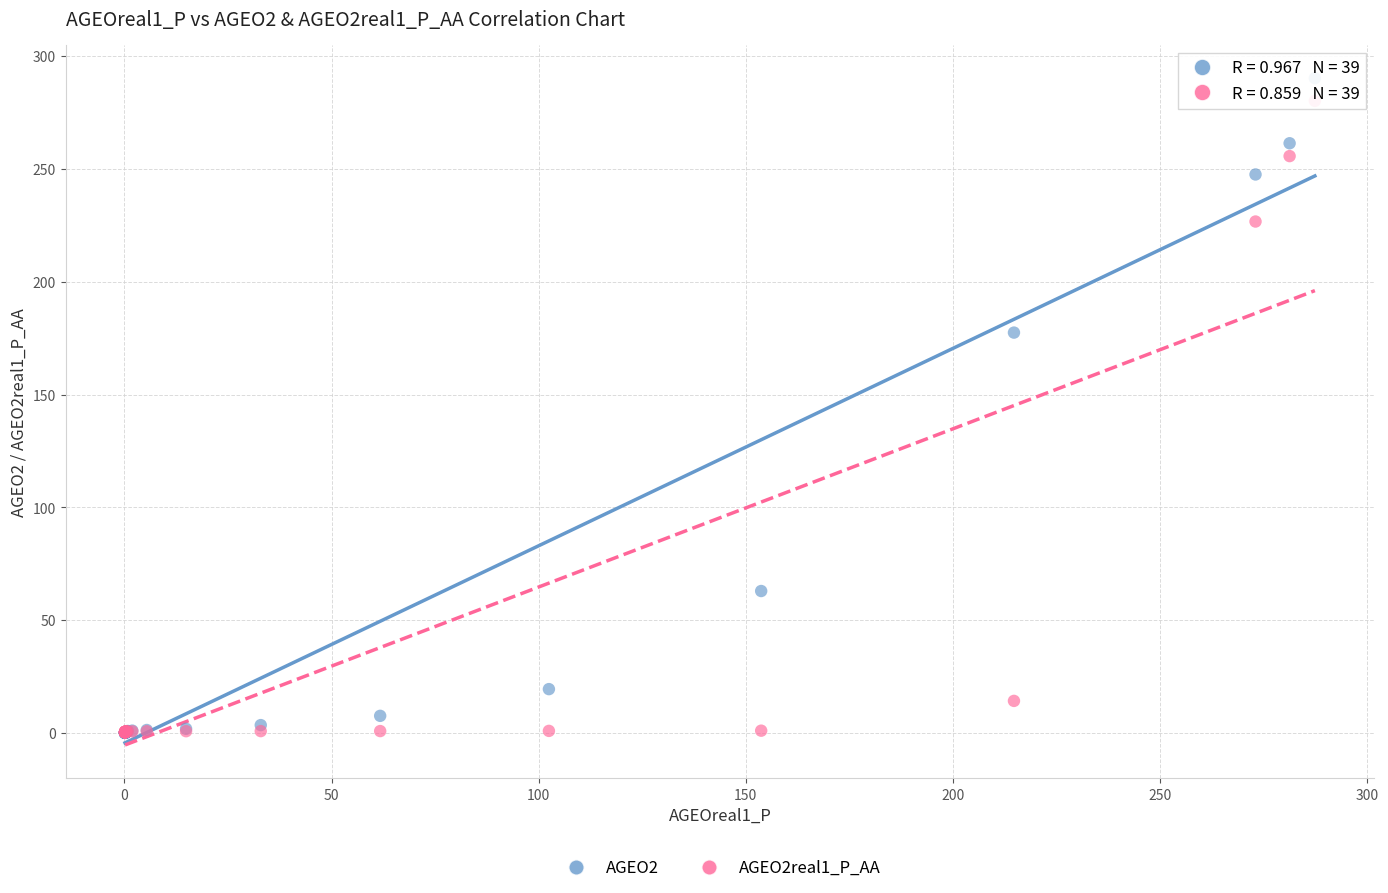

Which series contains the highest Y value?

AGEO2